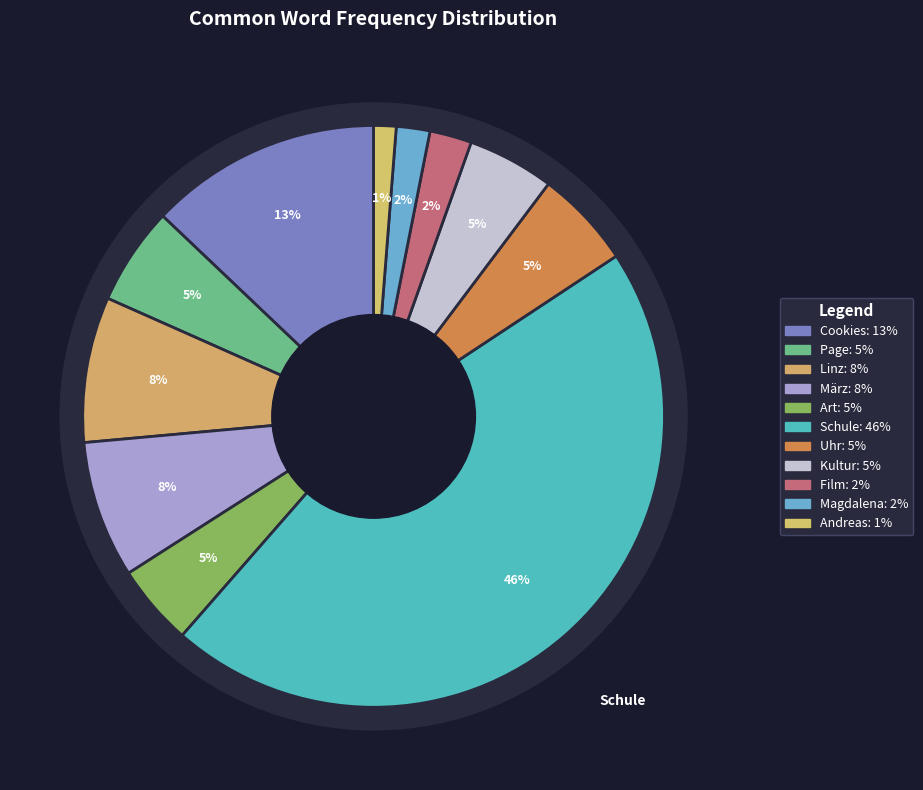

Rank the categories by value from highest to lowest.

Schule, Cookies, Linz, März, Page, Uhr, Kultur, Art, Film, Magdalena, Andreas